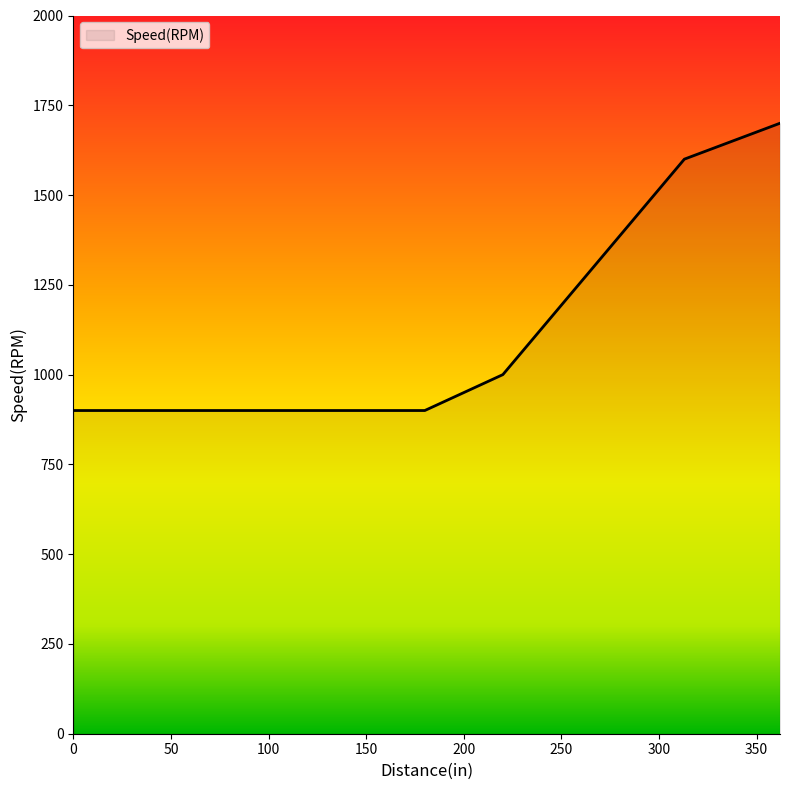

What is the average value?

1220